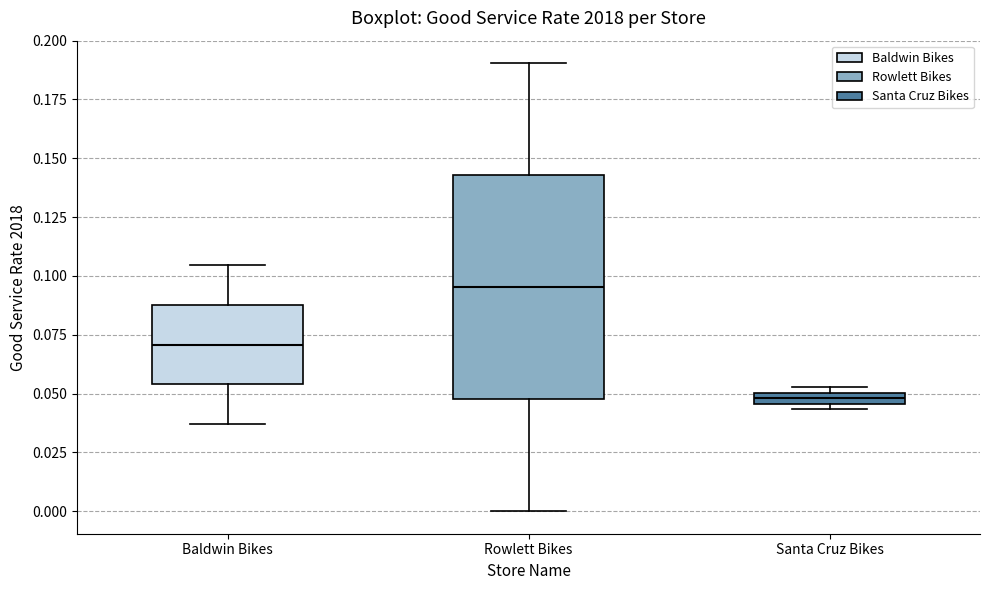

Where is the upper edge of the box for Santa Cruz Bikes on the y-axis? The values are not printed on the chart, so give them approximately, as read against the axis.

0.050